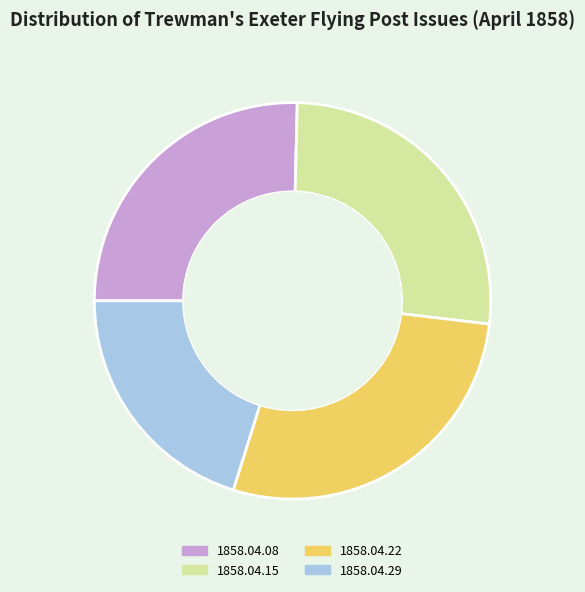

How many segments does this pie chart have?

4